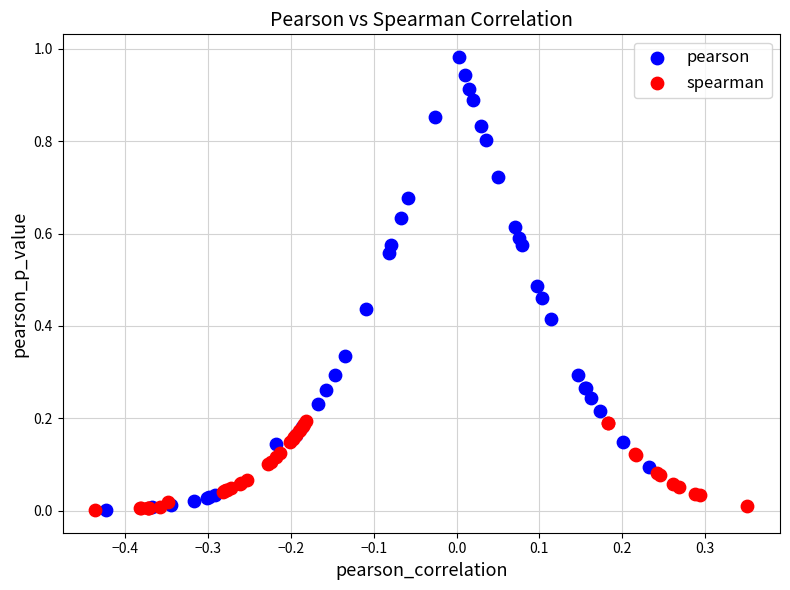

Which series reaches the maximum Y coordinate?

pearson